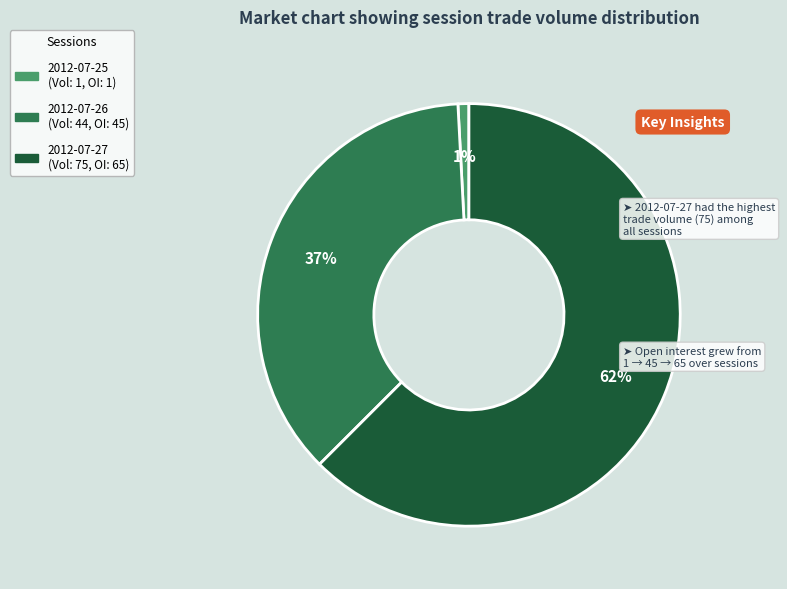

Does 2012-07-26 account for over 50% of the chart?

No